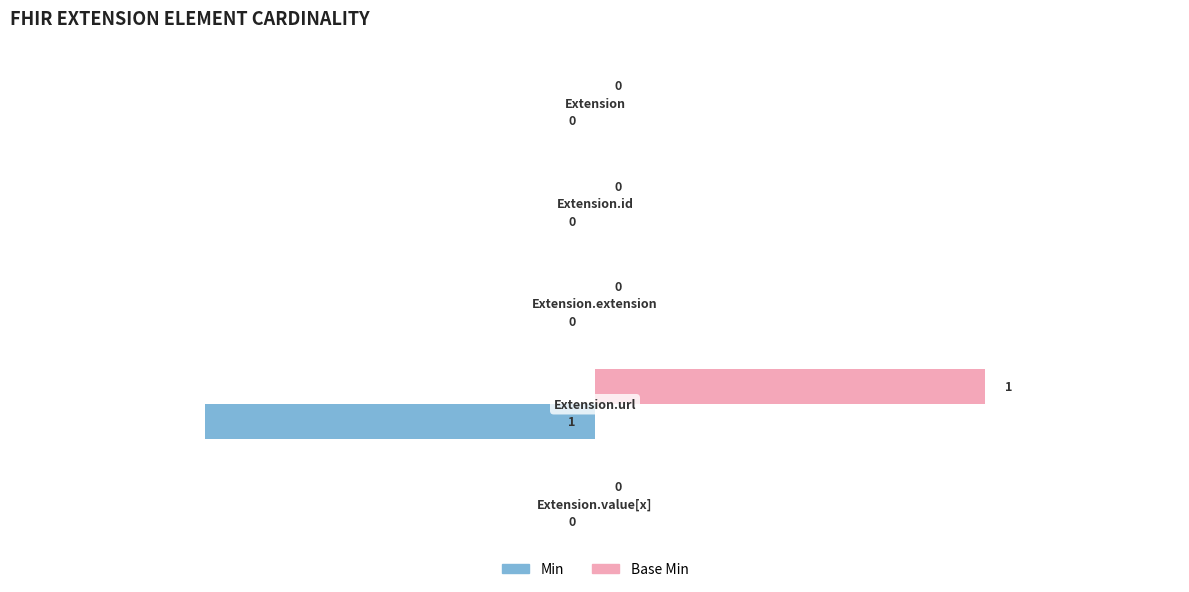

What is the sum of all Min values?

-1